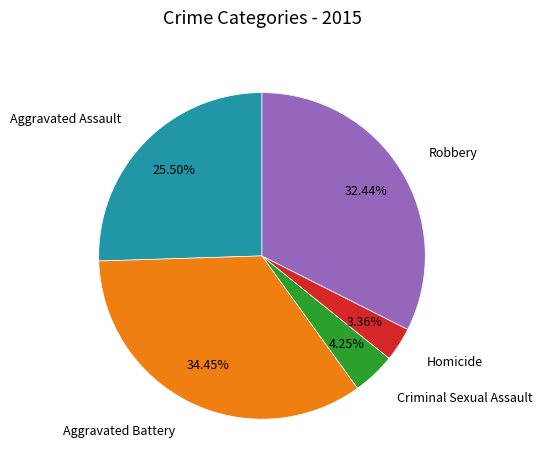

How many slices are in this pie chart?

5